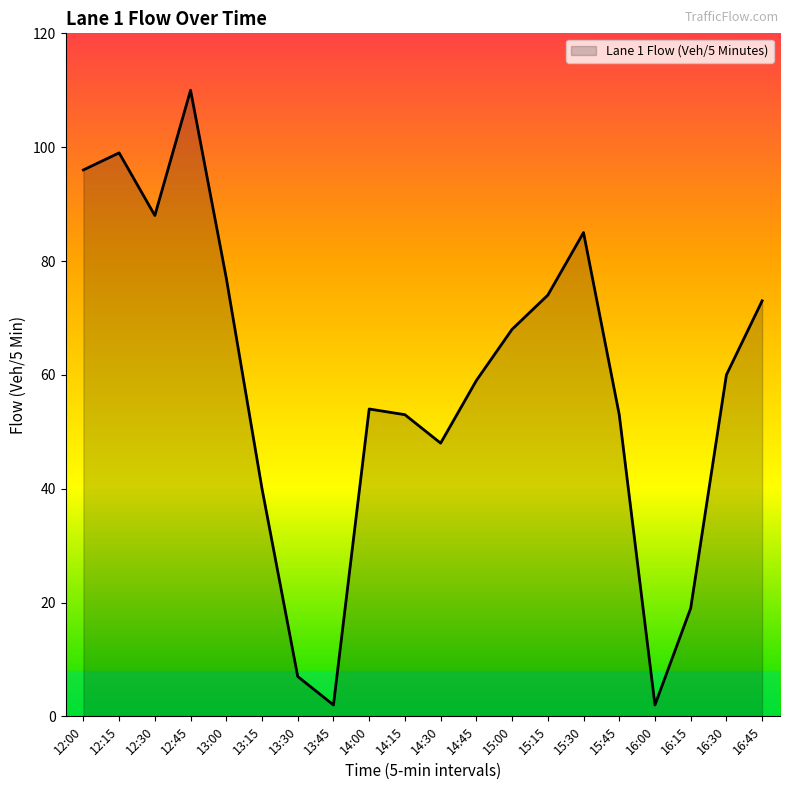

What is the minimum value shown in the chart?

2